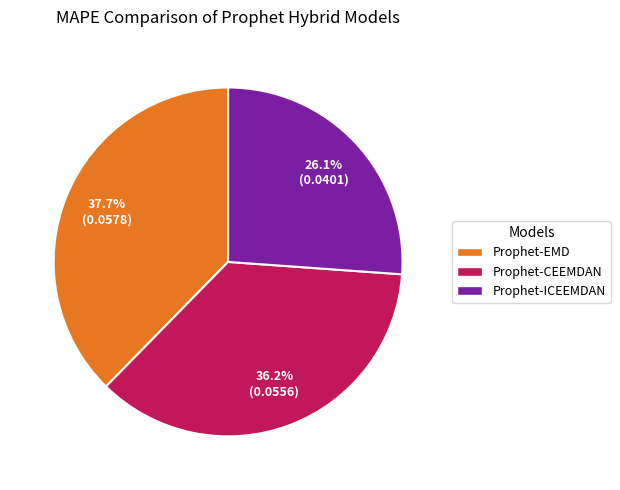

Is it true that Prophet-CEEMDAN is 26% of the pie?

False